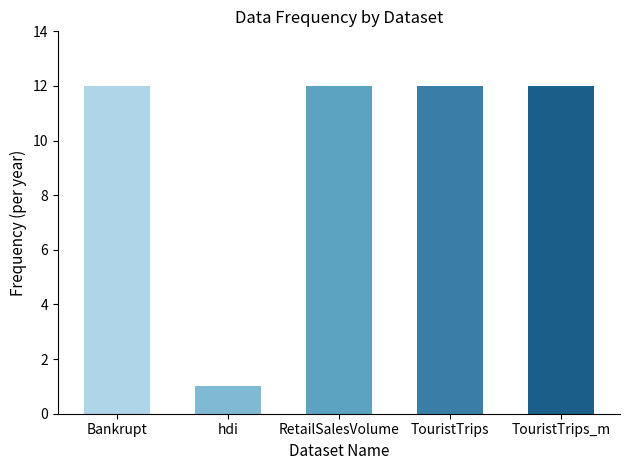

What is the minimum value shown in the chart?

1